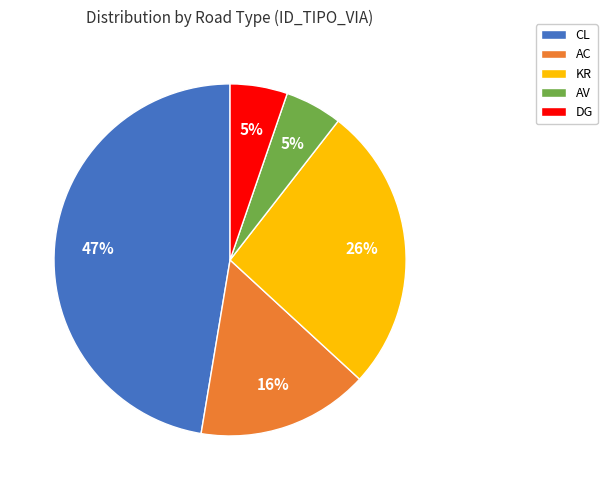

Does KR represent more than half of the total?

No